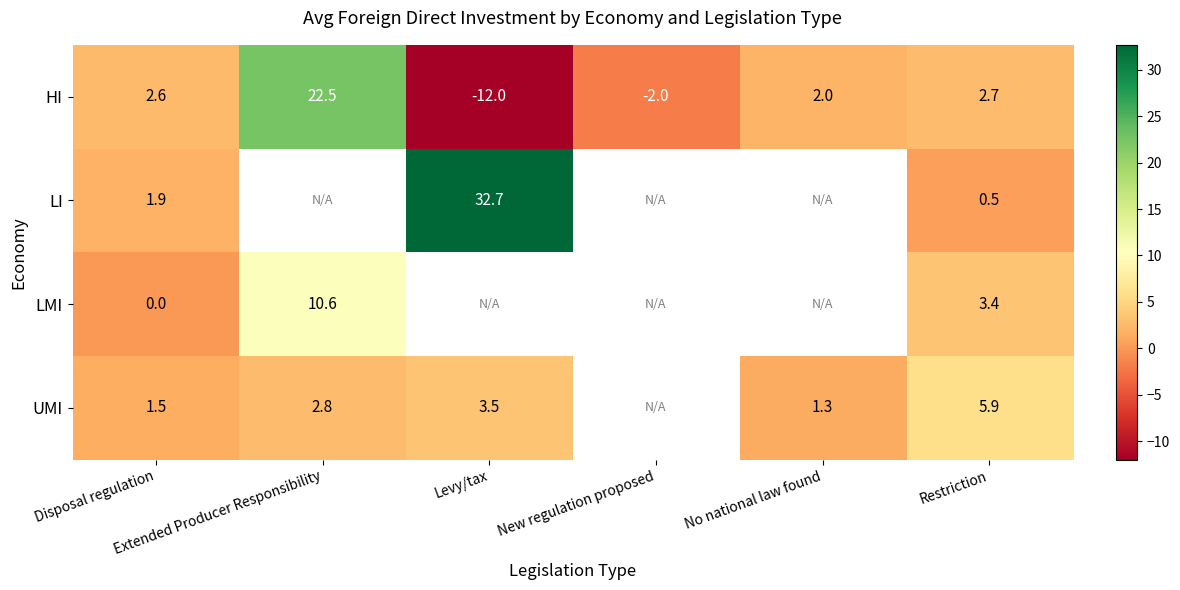

Which label corresponds to the largest value in the chart?

Levy/tax